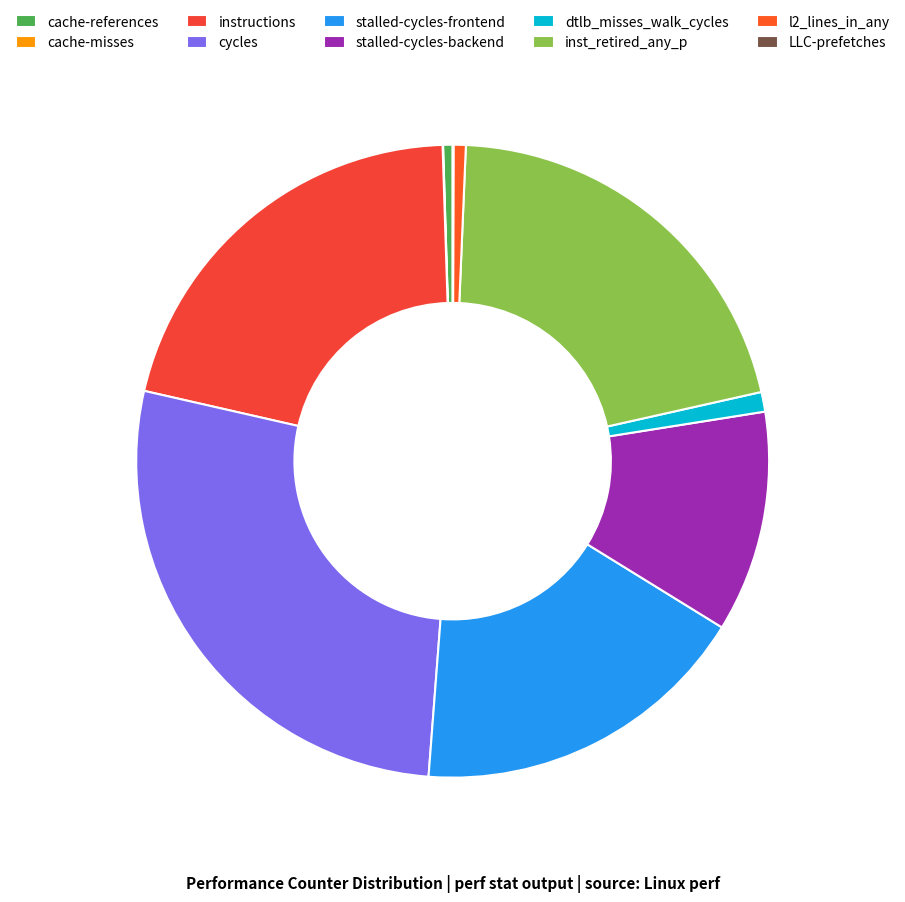

Between stalled-cycles-backend and cycles, which is larger?

cycles